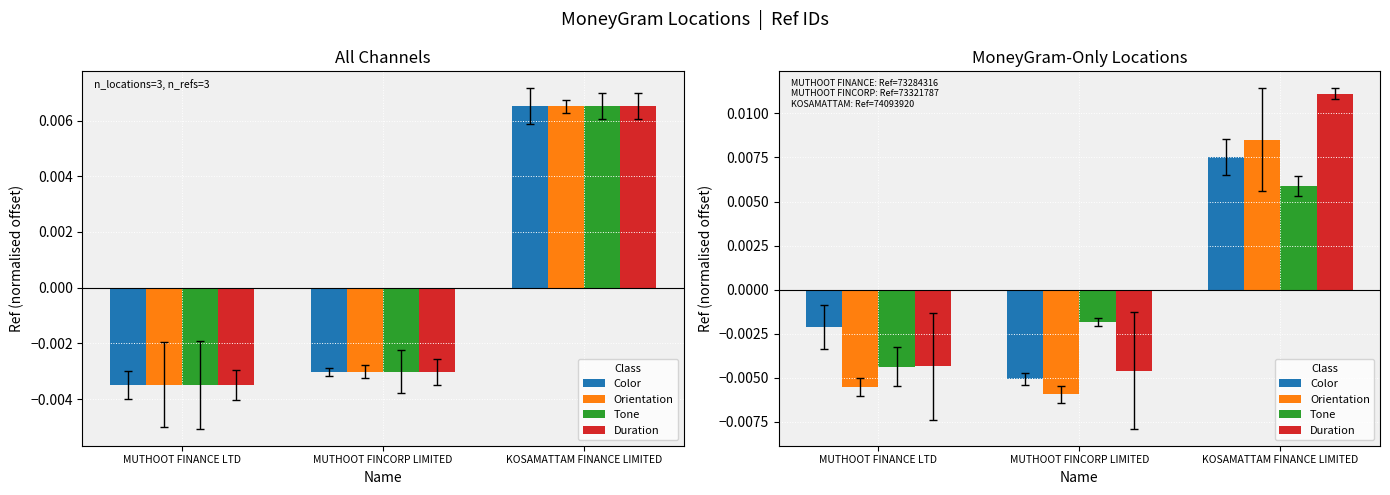

Is it true that Tone equals 0.0 at KOSAMATTAM FINANCE LIMITED?

True